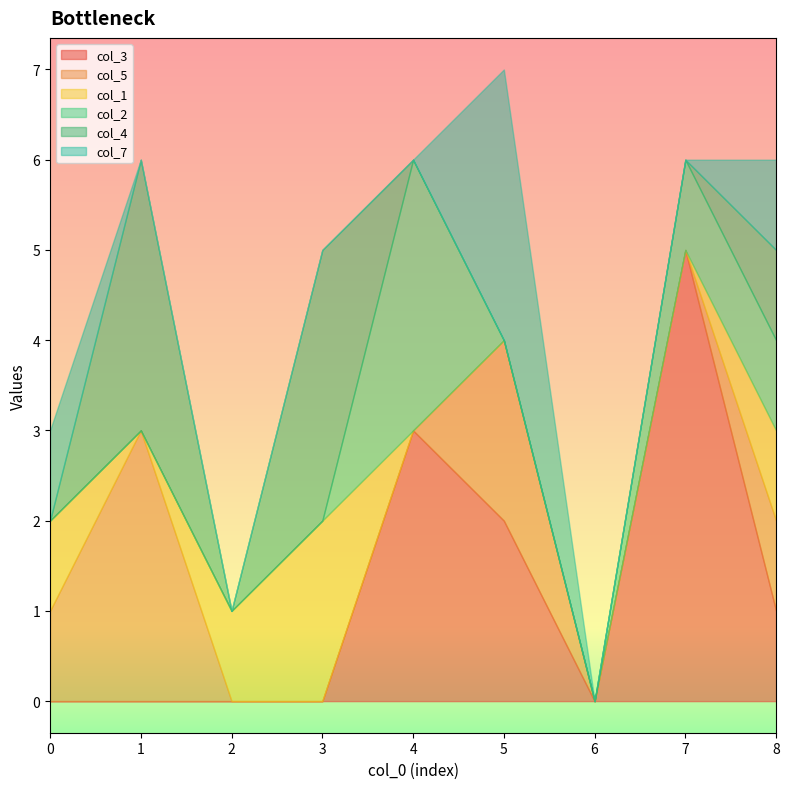

At which category is the sum across all series the highest?

5